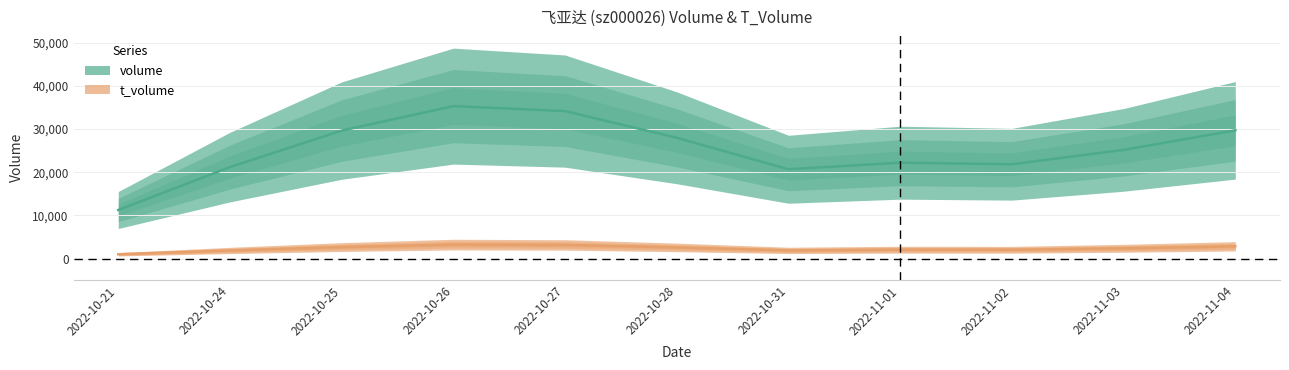

Does the chart have visible grid lines?

Yes